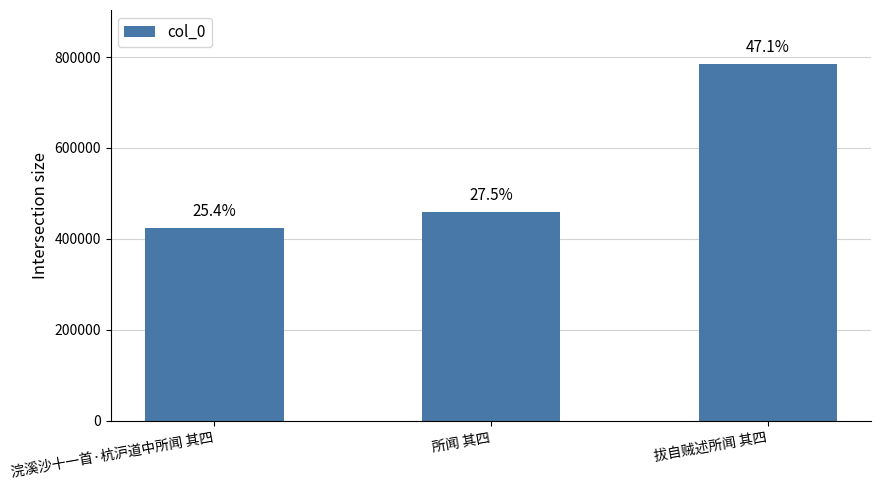

Does the chart contain any negative values?

No